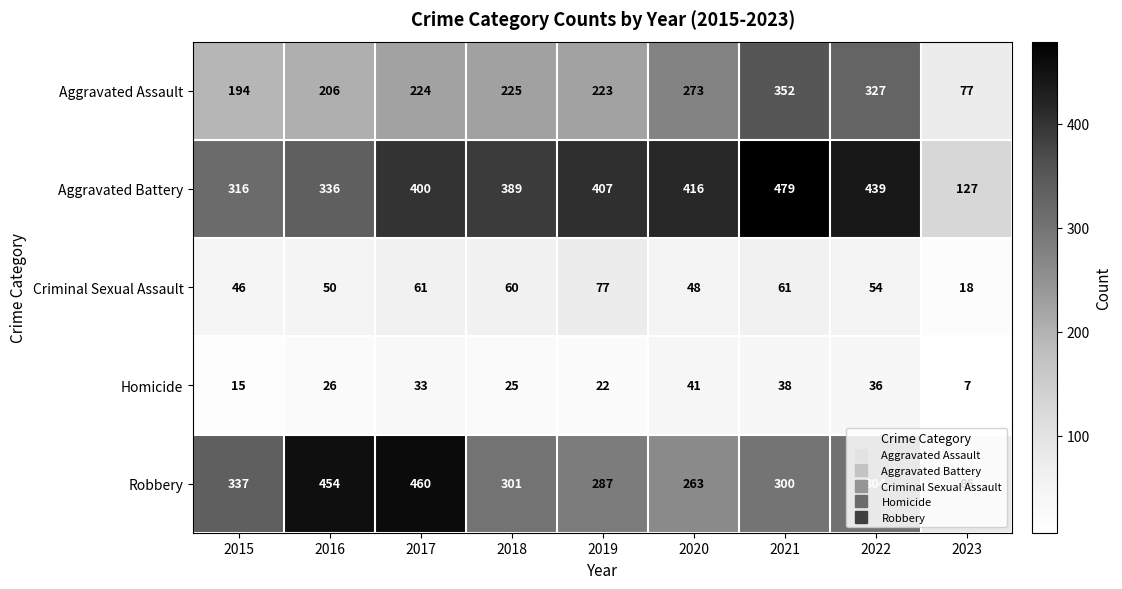

Which series has the largest total across all categories?

Aggravated Battery